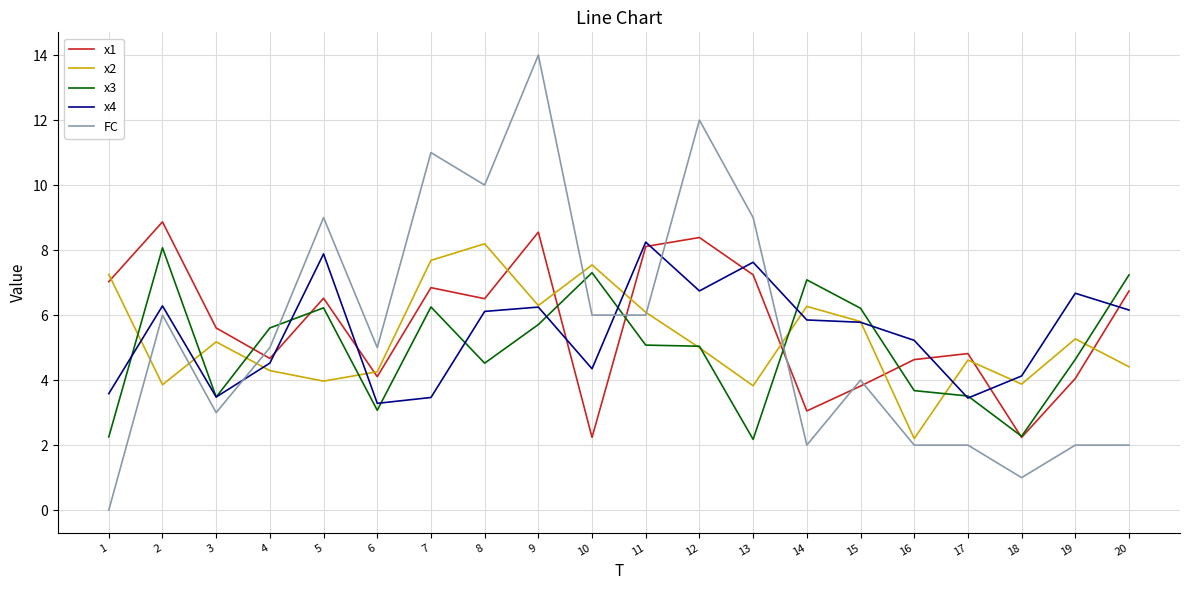

Read the x4 value at 15.

5.8